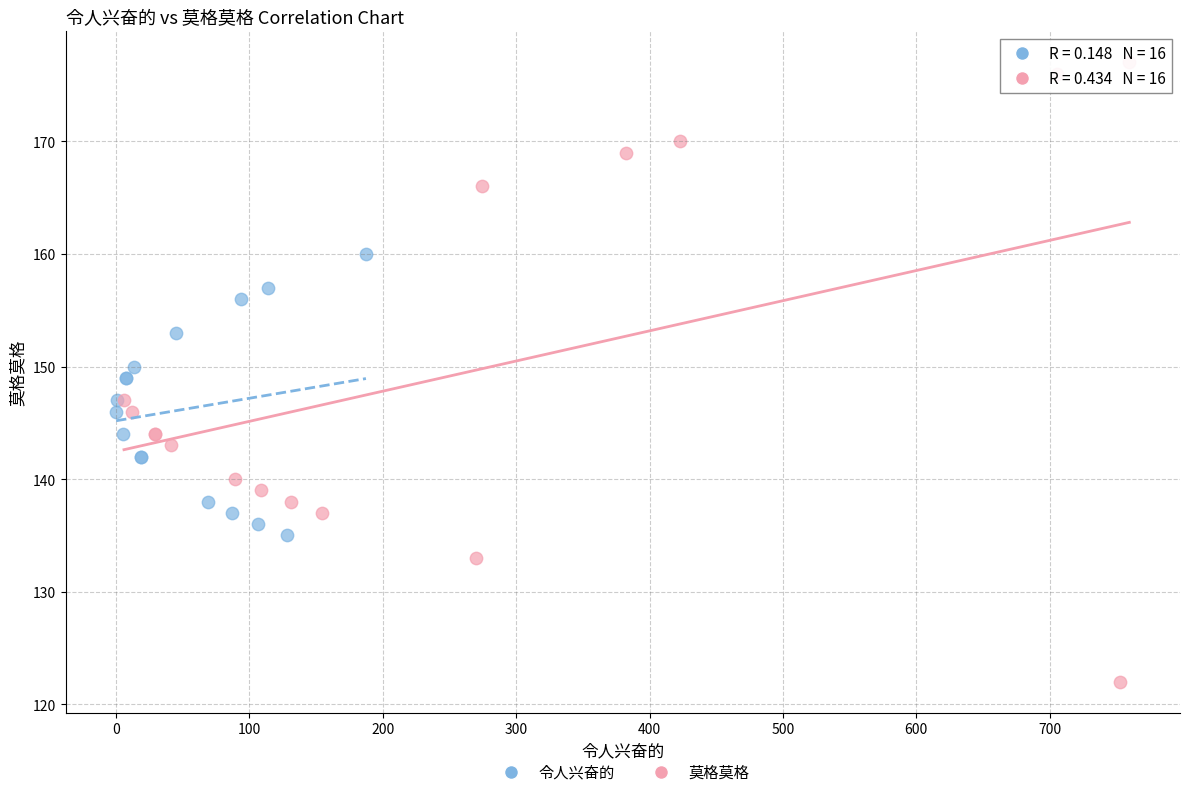

Which series reaches the minimum Y coordinate?

莫格莫格